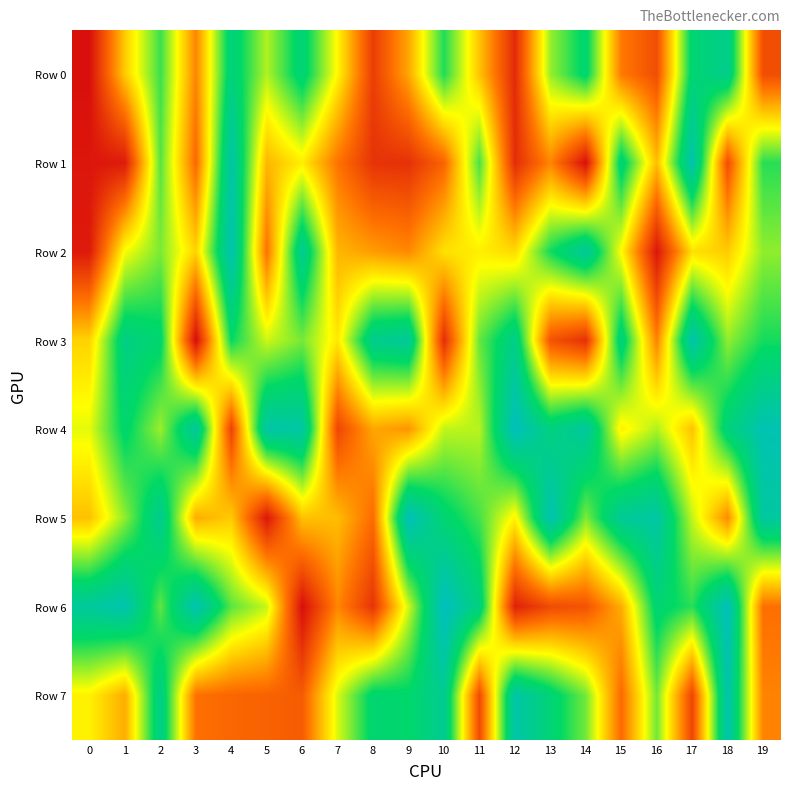

List the series in order of their peak value, lowest first.

Row 0, Row 3, Row 7, Row 1, Row 2, Row 5, Row 4, Row 6